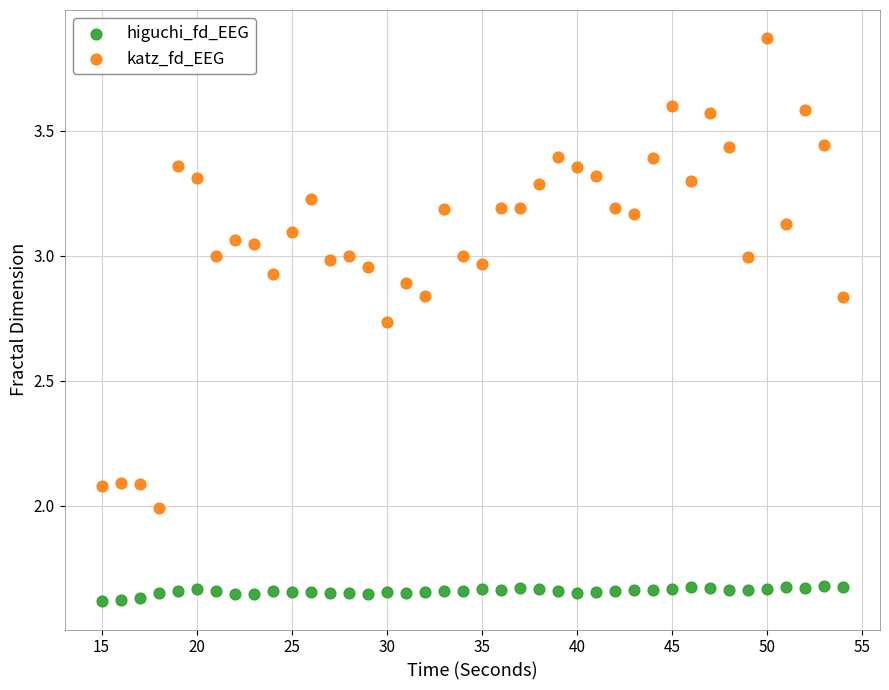

What is the X range (max minus min) for the scatter plot?

39.0